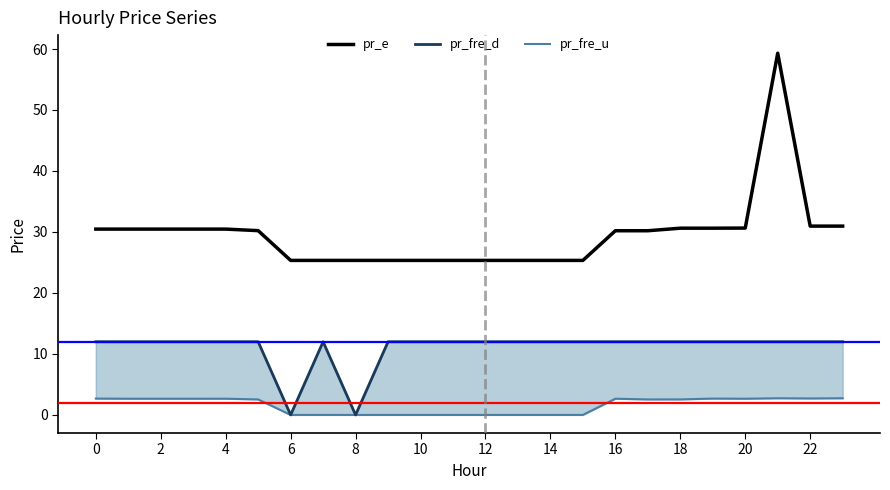

True or false: pr_e and pr_fre_u intersect in this chart.

False